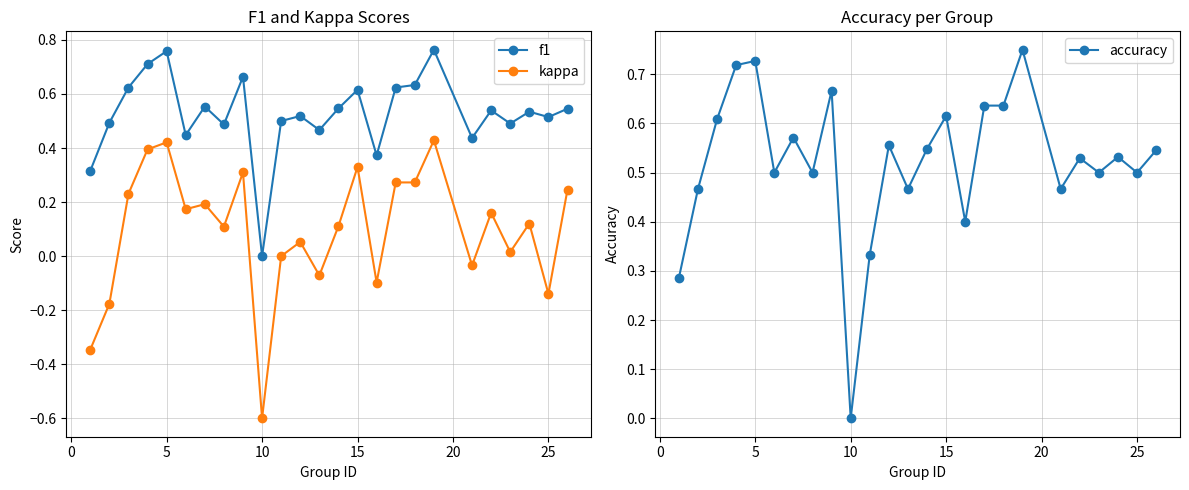

Rank the series by their maximum value, from highest to lowest.

f1, accuracy, kappa